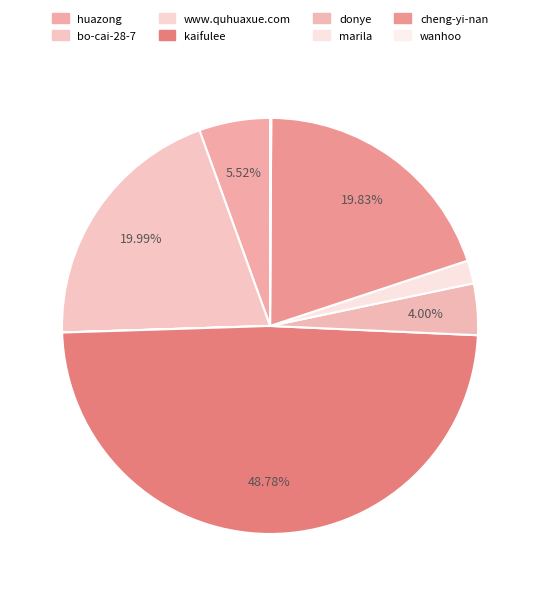

Which category has the smallest portion of the pie?

www.quhuaxue.com